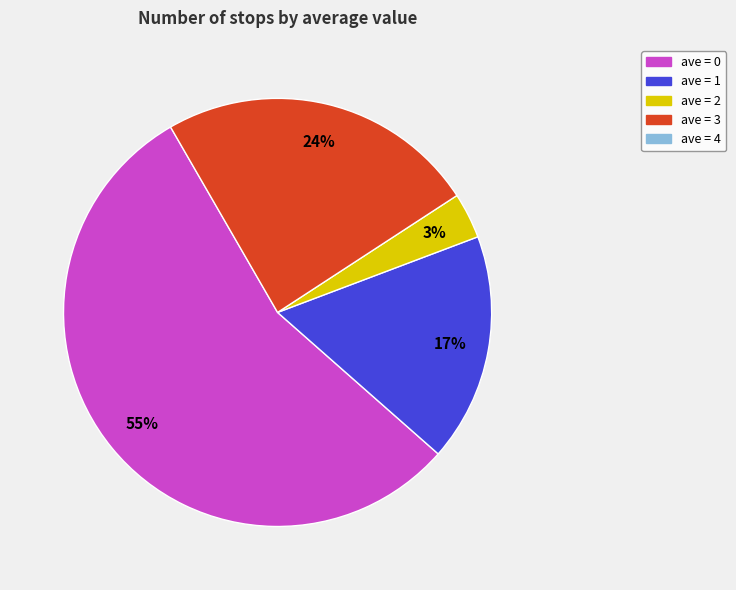

Is there a majority slice in this chart?

Yes